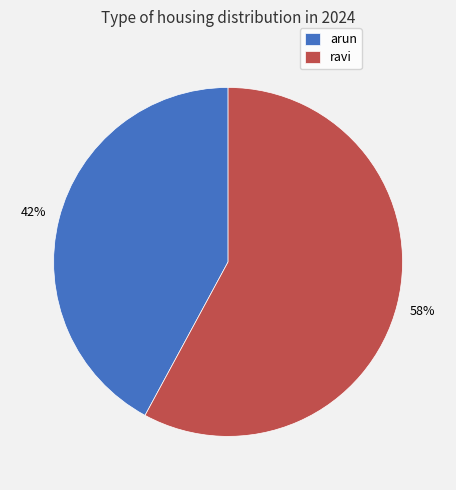

Between ravi and arun, which is larger?

ravi